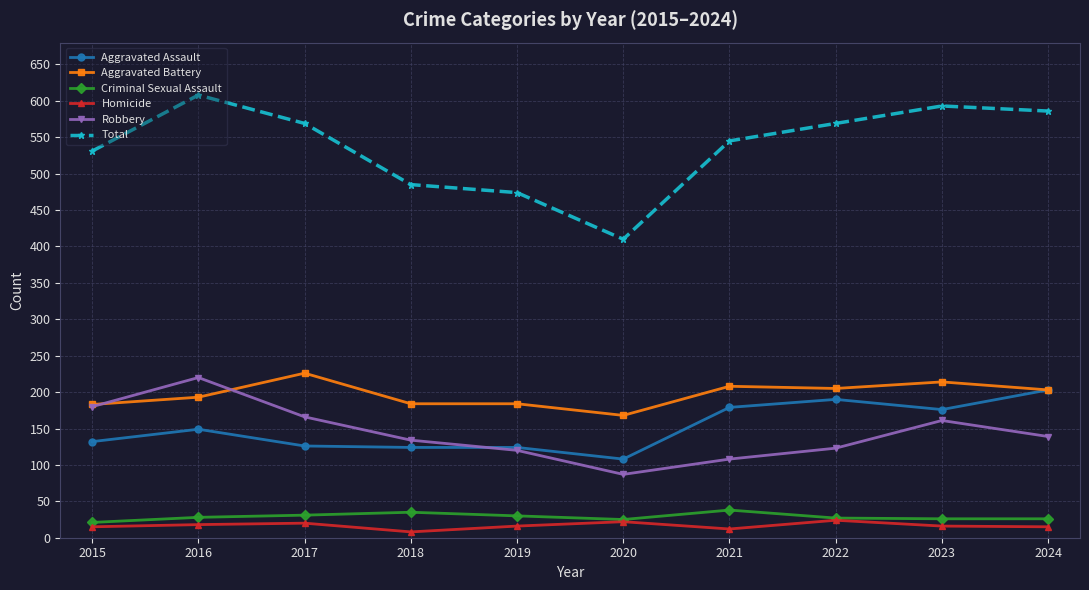

The Total series shows 531 at 2015. True or false?

True